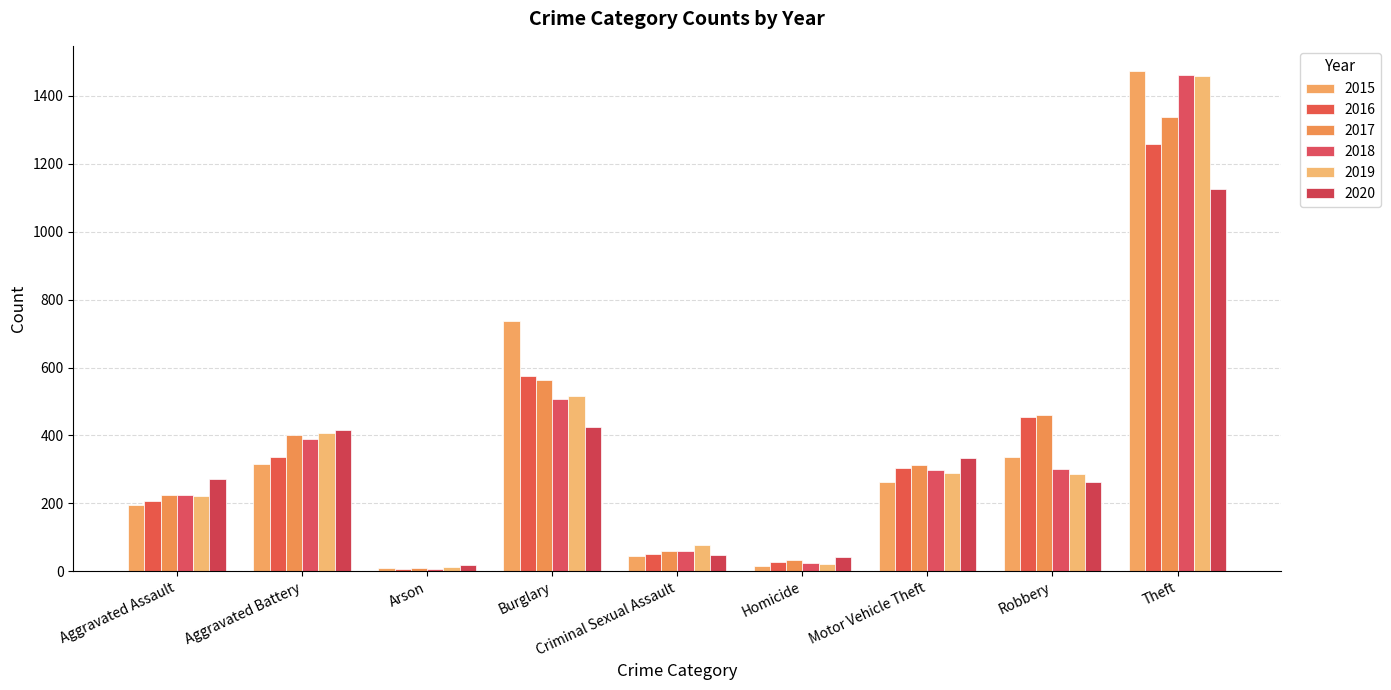

What is the difference between the maximum and minimum values in the 2015 series?

1465